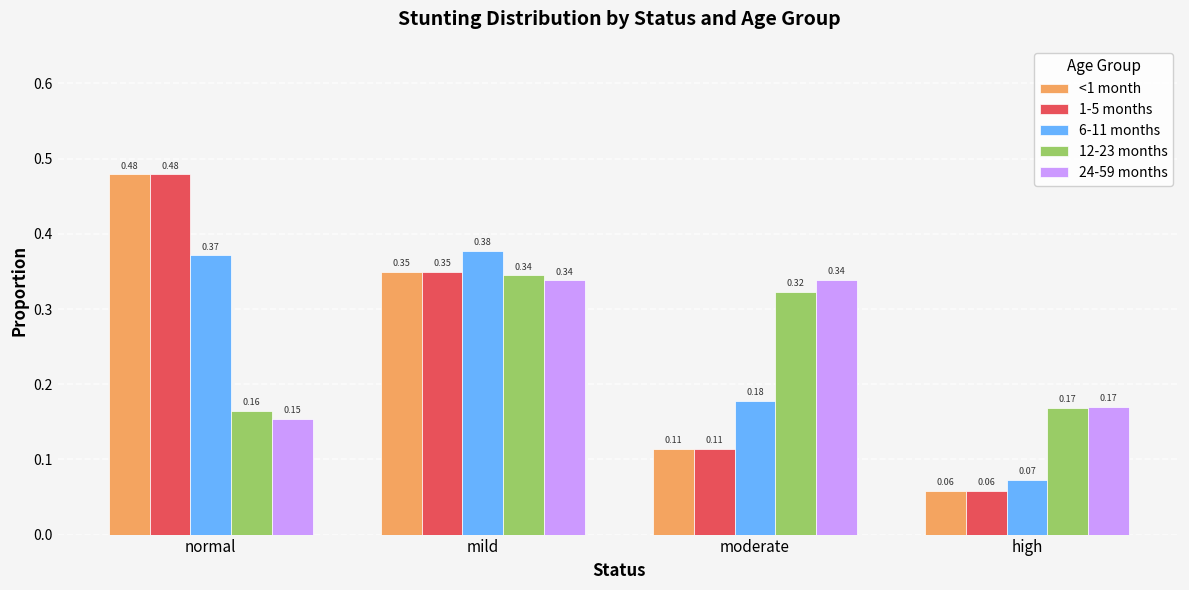

How many bars are there in total?

20